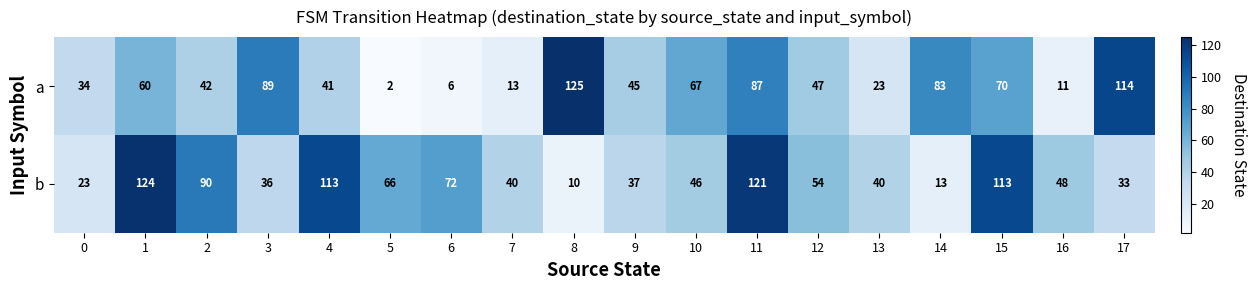

What is the sum of all a values?

959